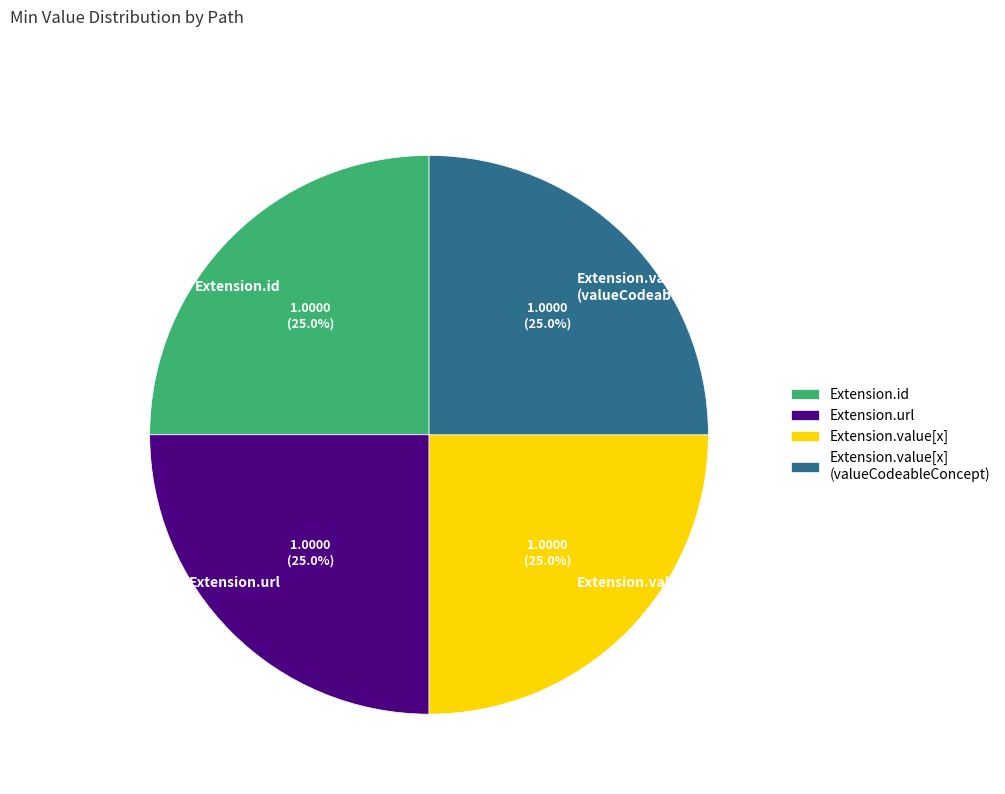

How many slices are in this pie chart?

4